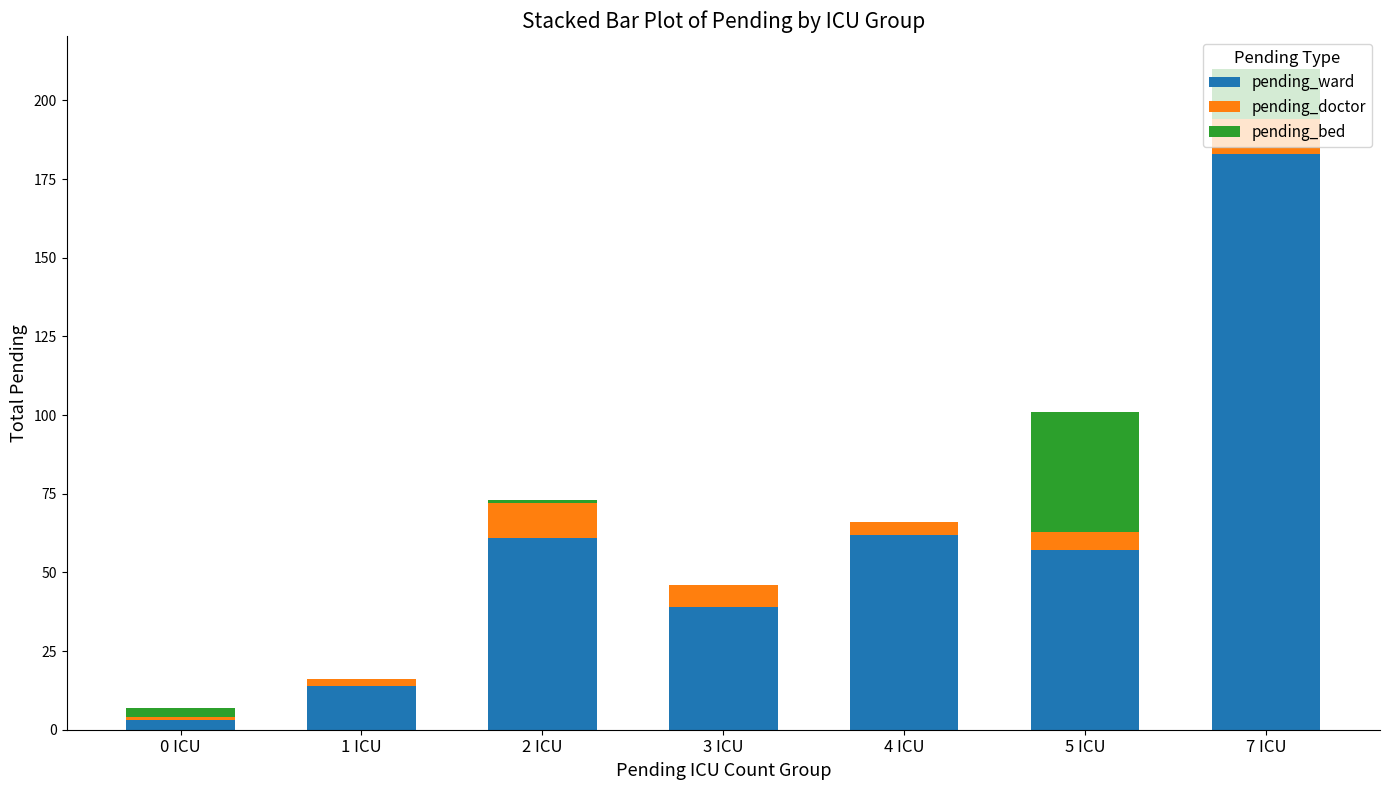

What is the sum of all pending_ward values?

419